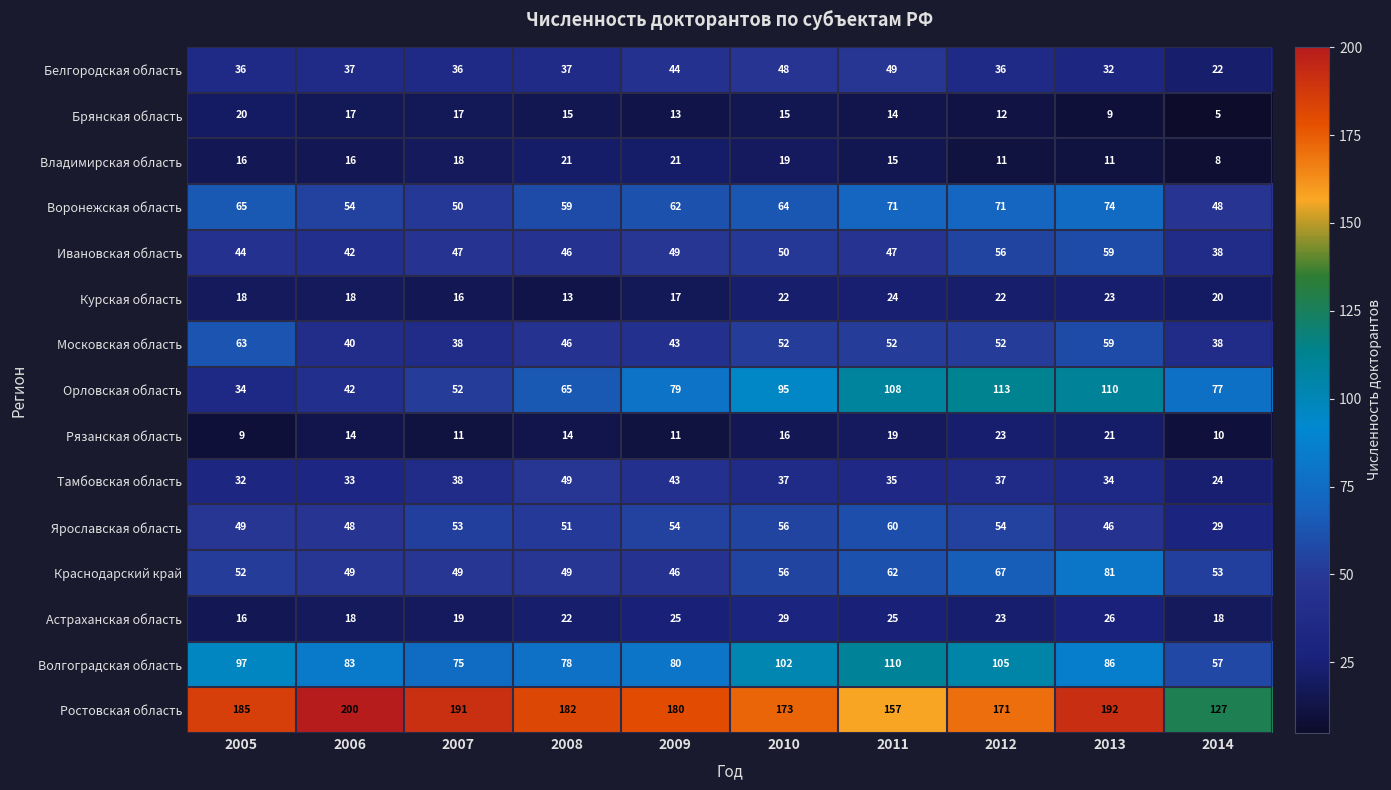

The Московская область series shows 52 at 2010. True or false?

True